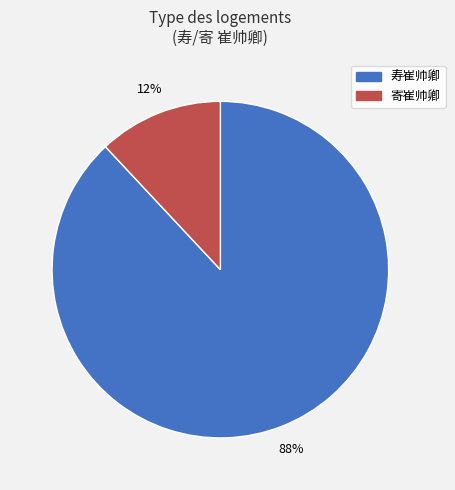

To the nearest percent, what is the average slice percentage?

50%